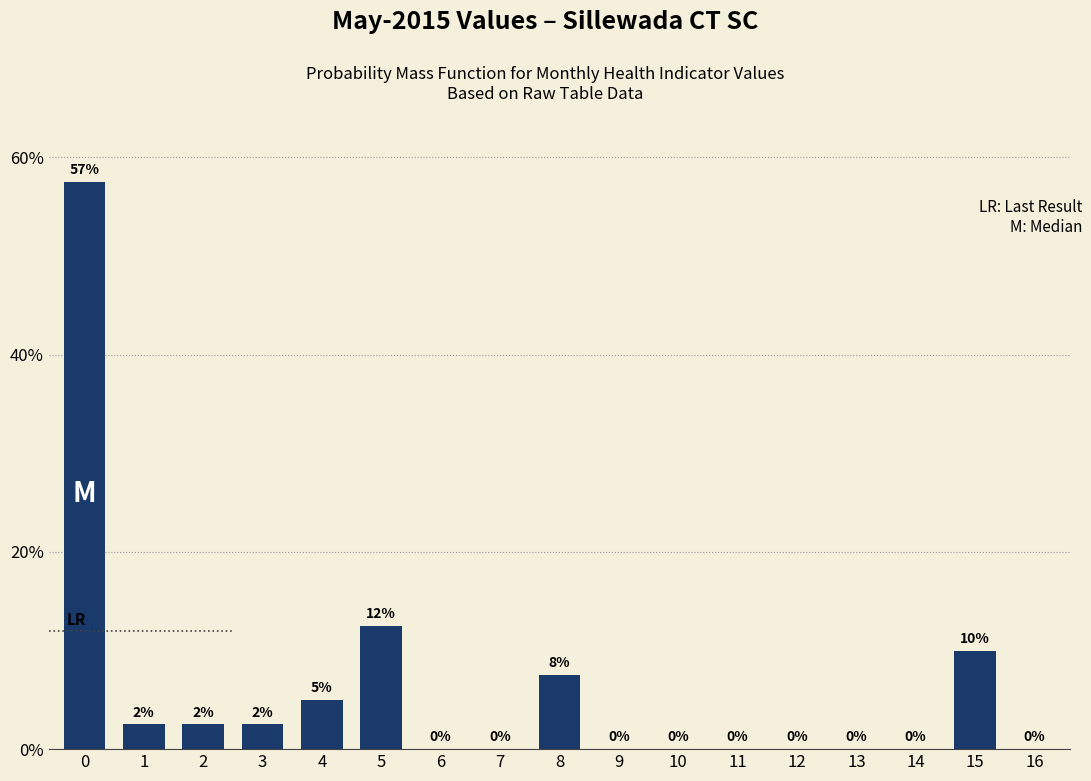

Where is the data nearest to the value 28?

5